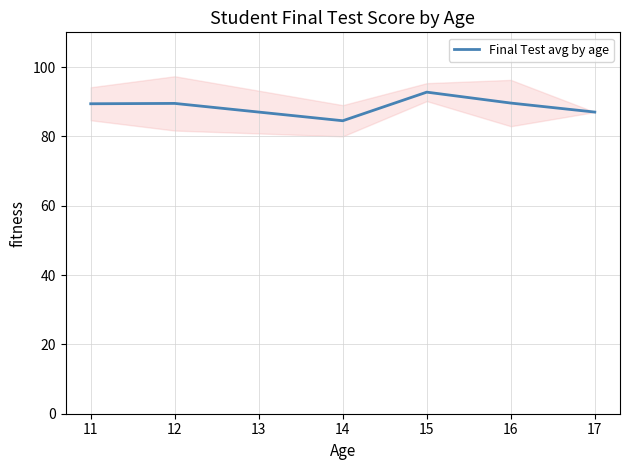

True or false: Final Test avg by age has a value of 41.1 at 15.

False